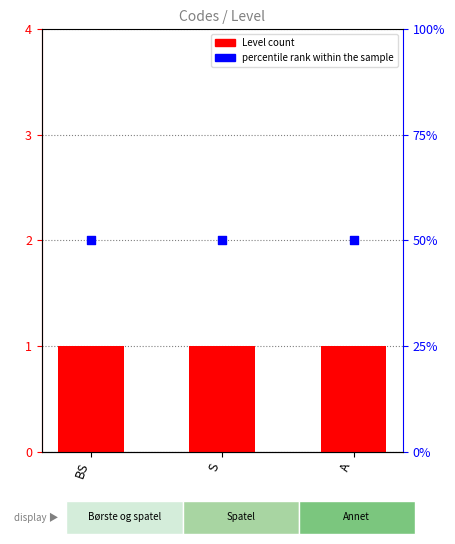

Is the value of Level at S greater than the value of percentile rank within the sample at BS?

No